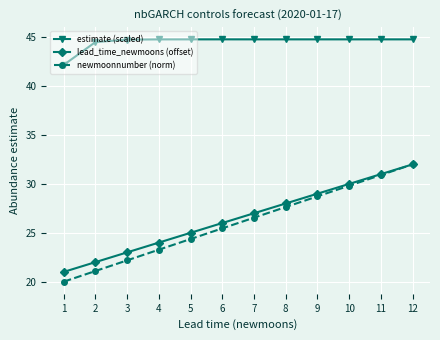

The estimate (scaled) series shows 44.5 at 2. True or false?

True